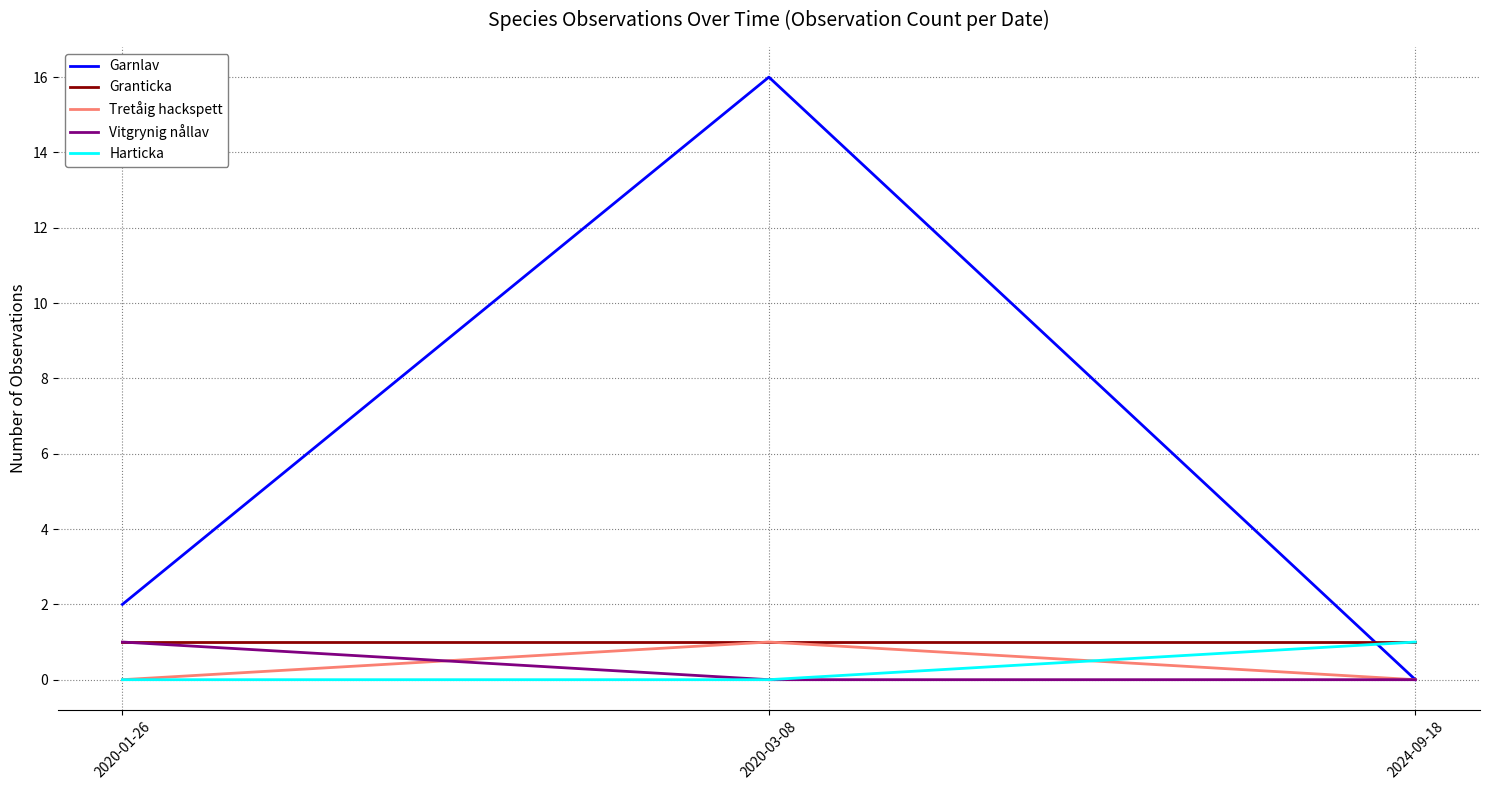

Which series has the largest total across all categories?

Garnlav